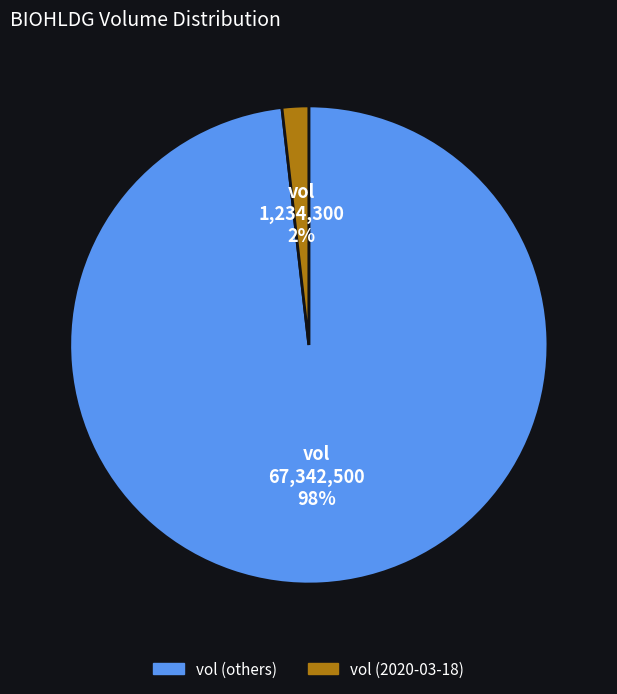

Is there a majority slice in this chart?

Yes